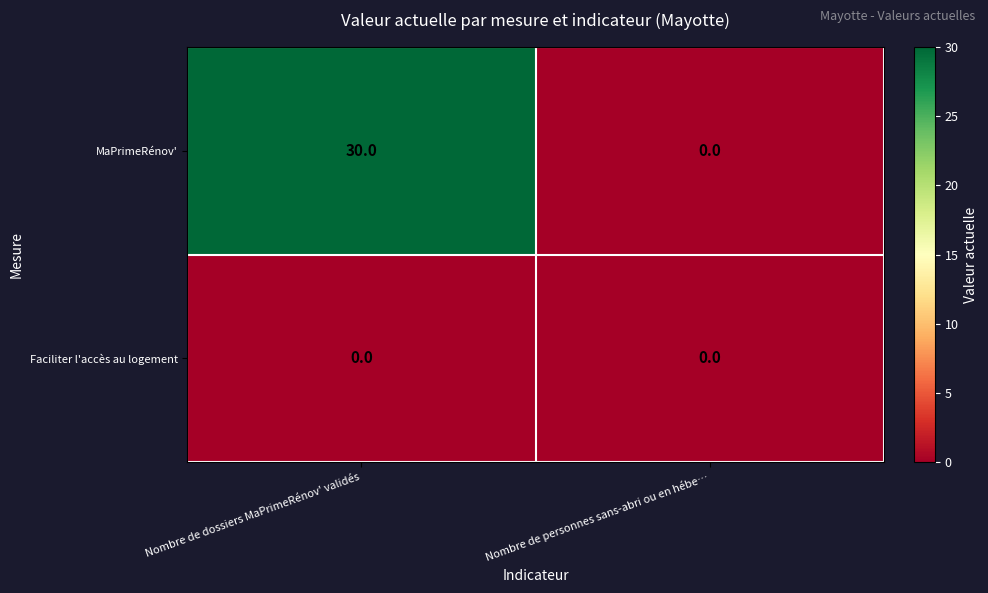

Which series changed the most between Nombre de dossiers MaPrimeRénov' validés and Nombre de personnes sans-abri ou en hébe…?

MaPrimeRénov'